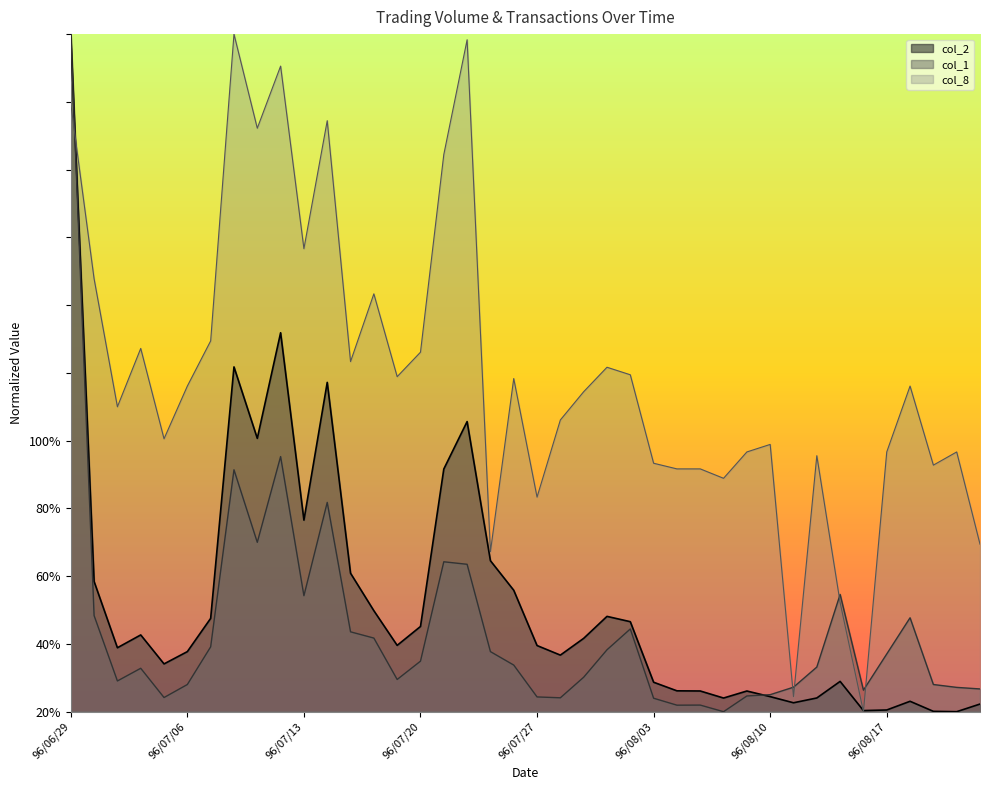

Between which two adjacent categories do col_2 and col_8 first intersect?

96/06/29 and 96/07/02